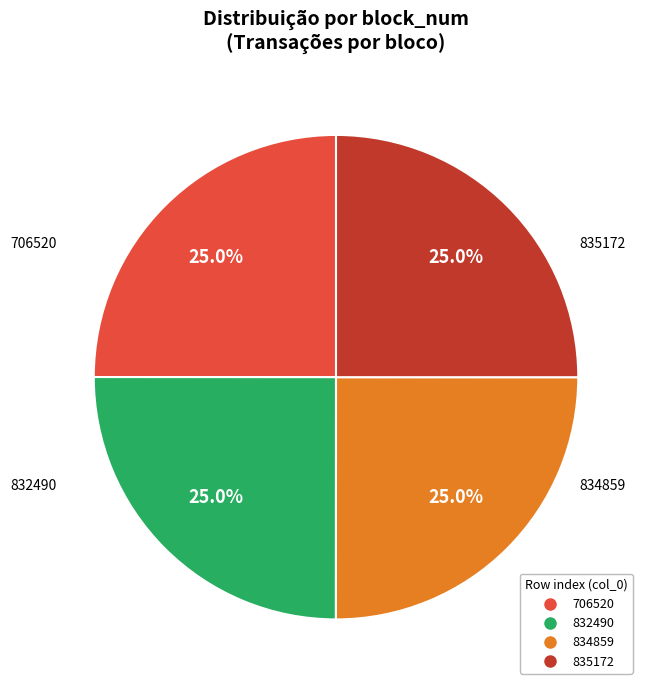

What percentage is the 835172 slice, to the nearest percent?

25%